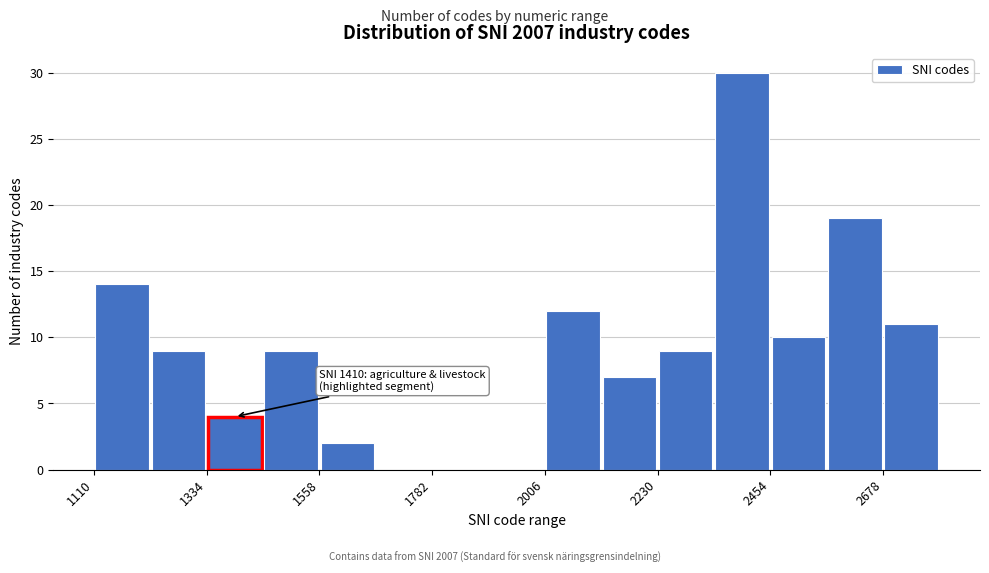

Read against the x-axis, roughly where is the centre of the tallest bar?

2400